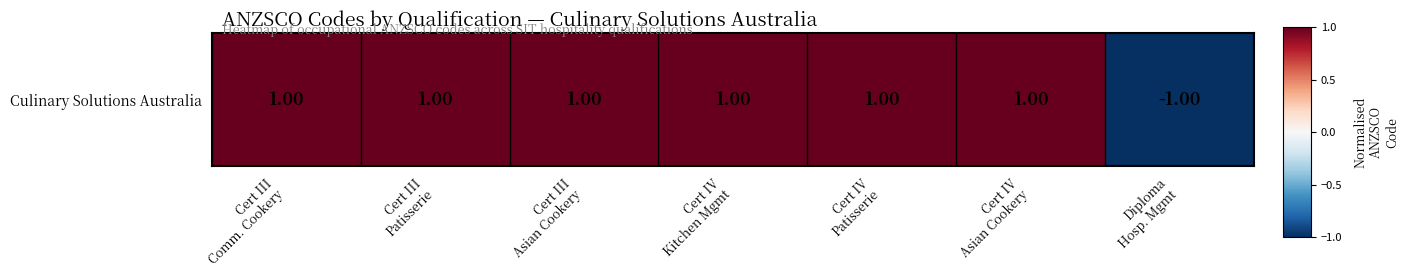

How many negative values are there?

1